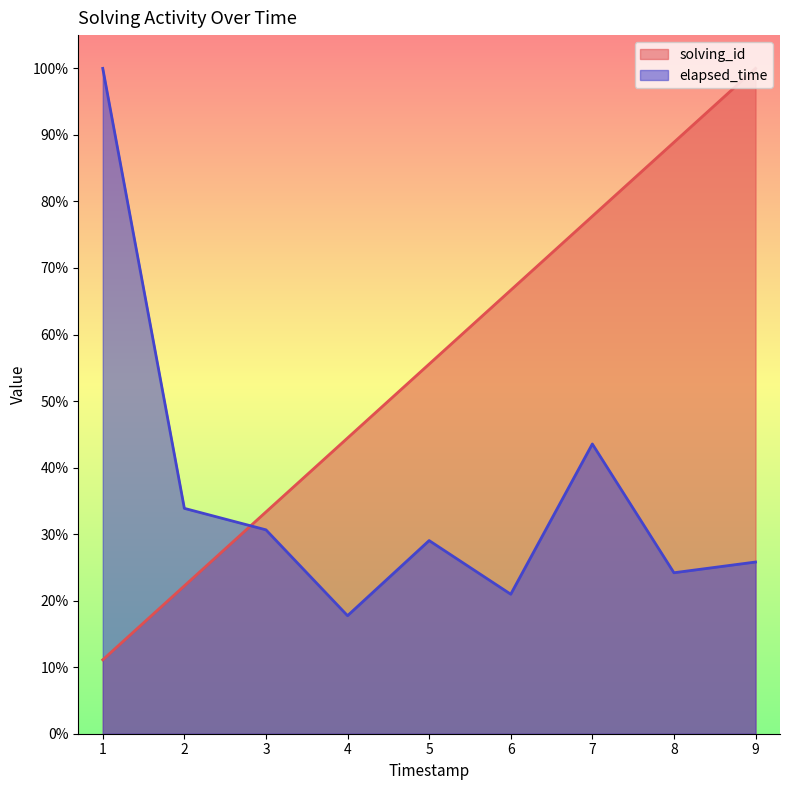

True or false: solving_id has a value of 38.9 at 6.

False